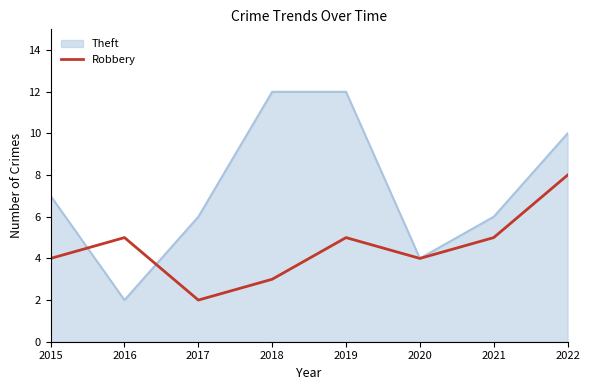

Rank the series by their average value, from highest to lowest.

Theft, Robbery